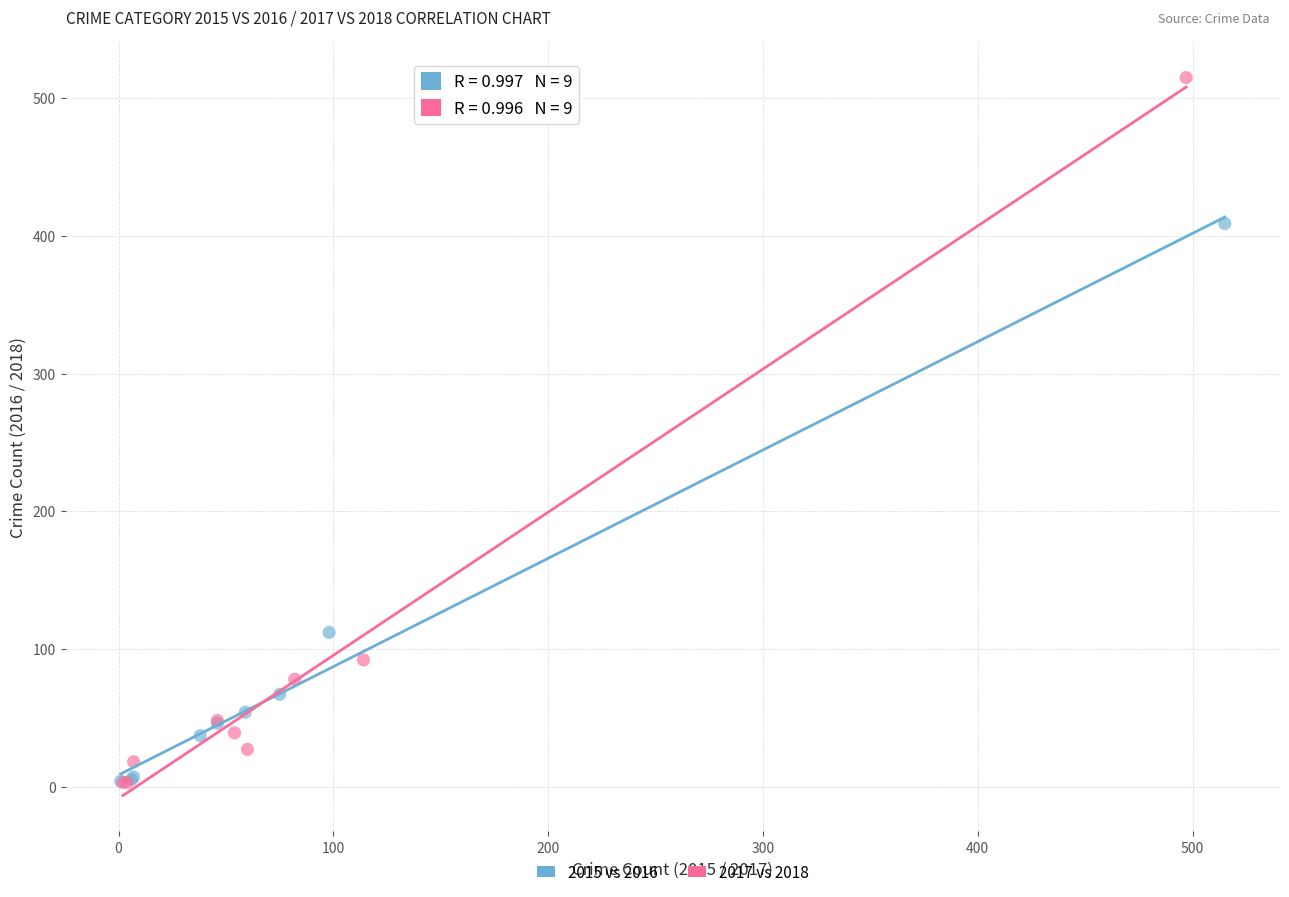

Which series contains the highest Y value?

2017 vs 2018